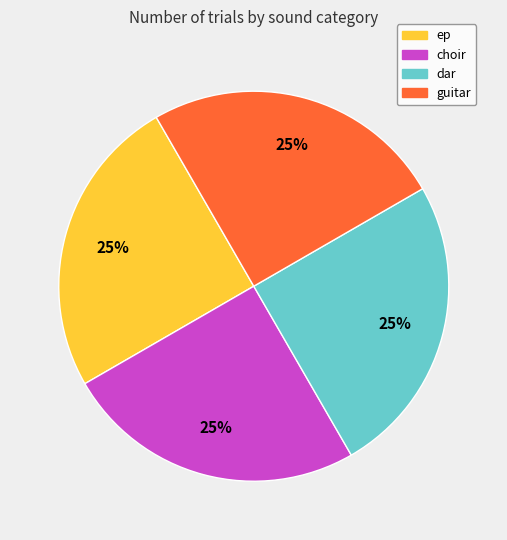

How many slices are in this pie chart?

4